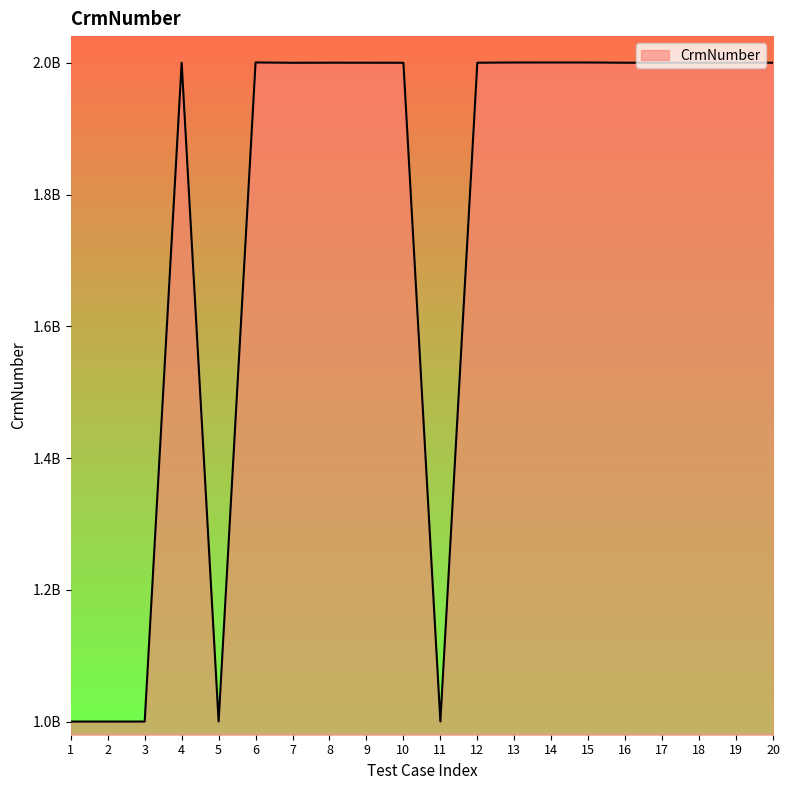

What is the greatest value displayed?

2000475624